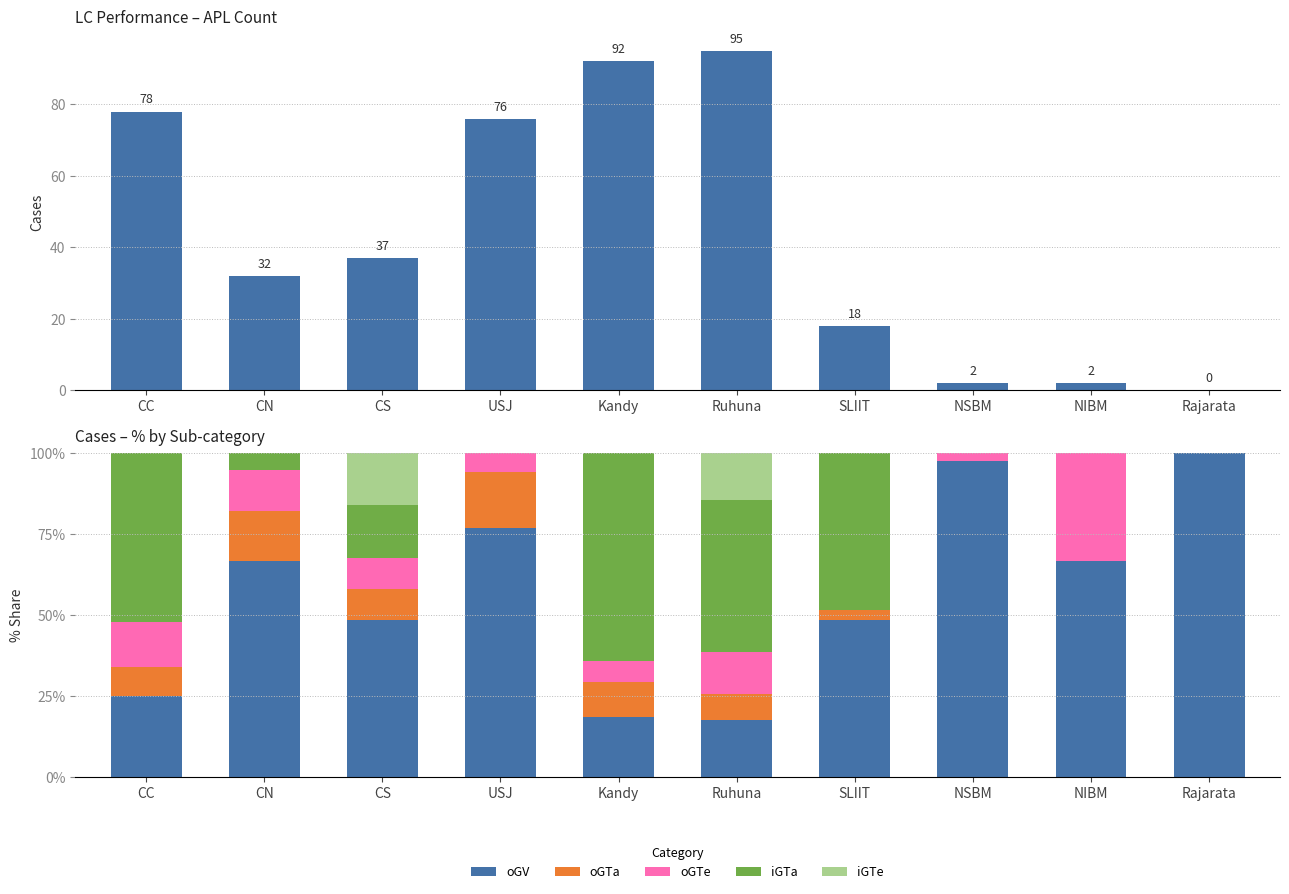

What is the average value of the oGV series?

56.6